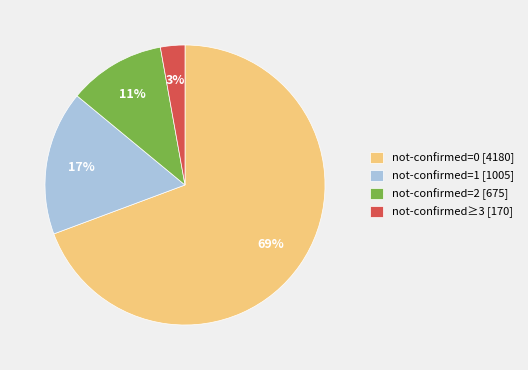

Which has a higher value, not-confirmed=2 [675] or not-confirmed=1 [1005]?

not-confirmed=1 [1005]